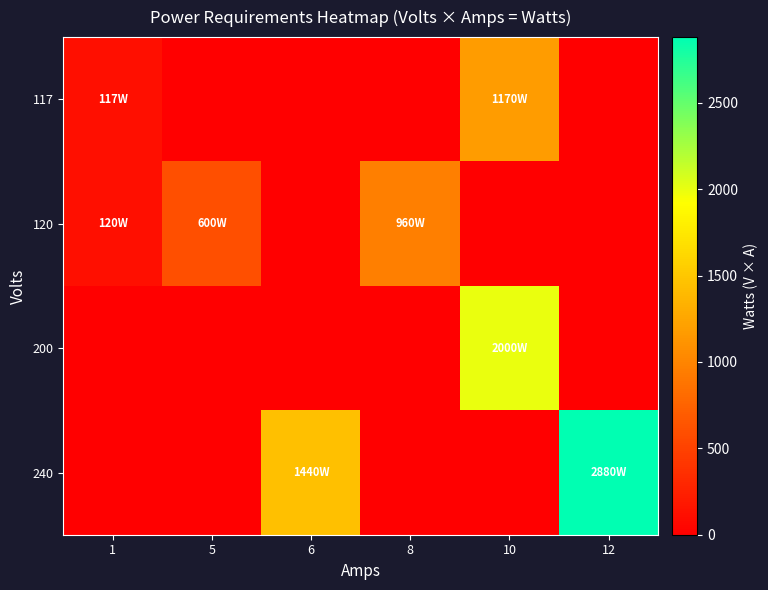

Which series changed the most between 1 and 8?

row_1